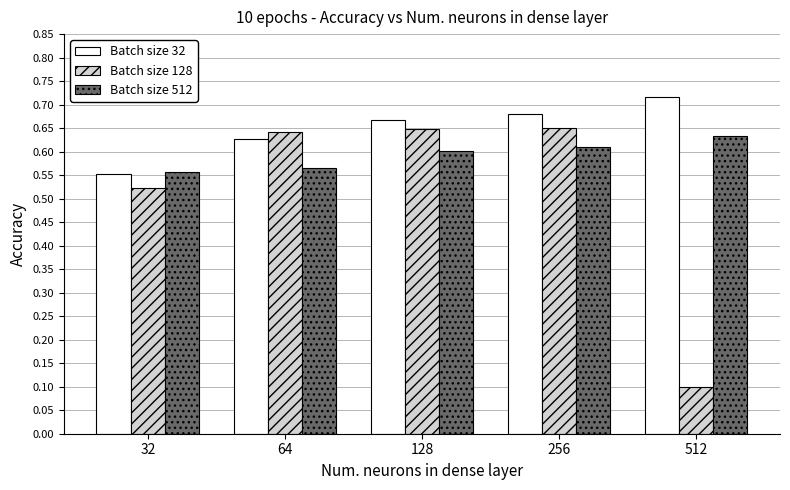

At how many categories does at least one series exceed 0?

5